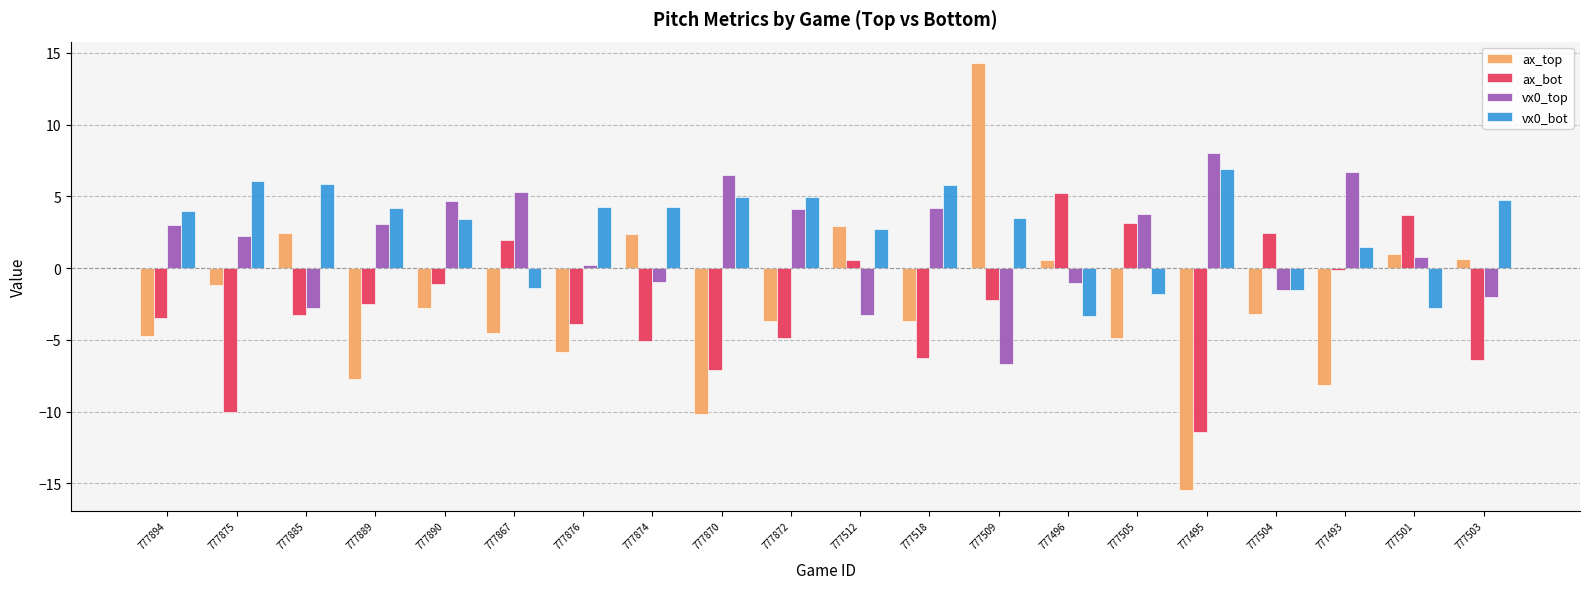

How many distinct data groups are displayed?

4